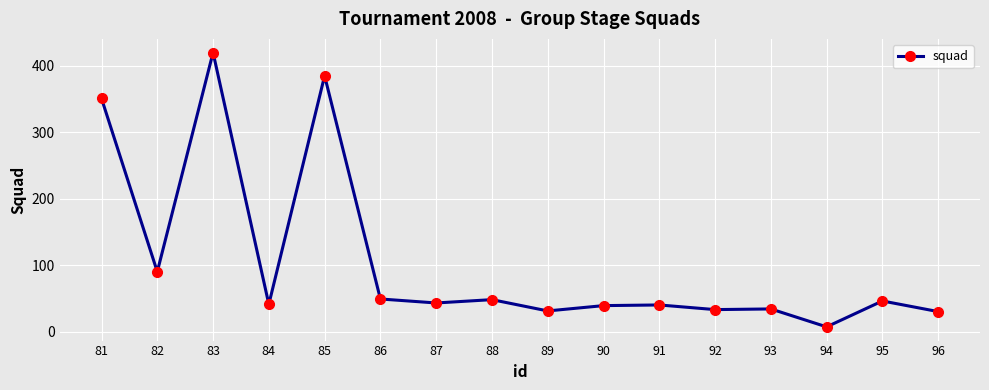

Where is the data nearest to the value 213?

82